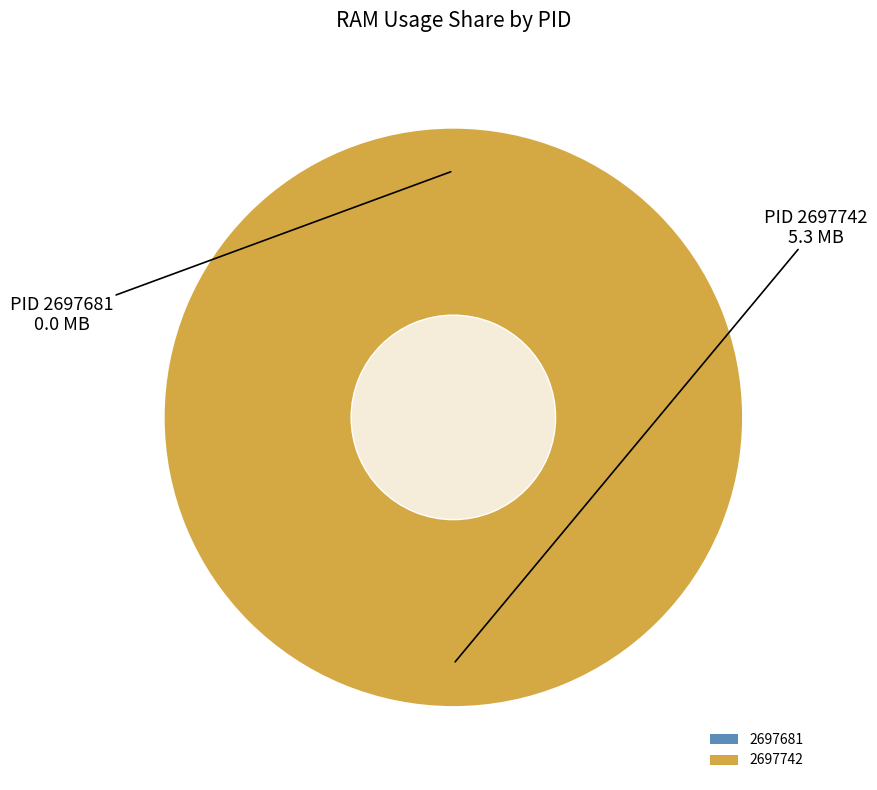

What is the total percentage of 2697742 and 2697681?

100.0%